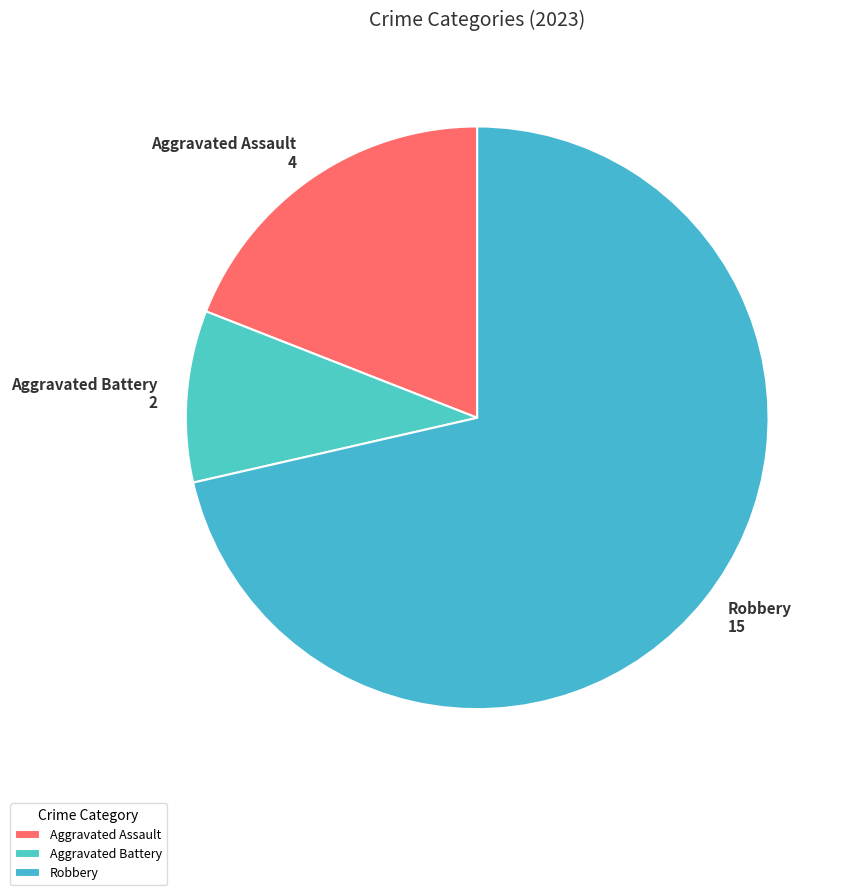

Rank the categories by value from lowest to highest.

Aggravated Battery, Aggravated Assault, Robbery